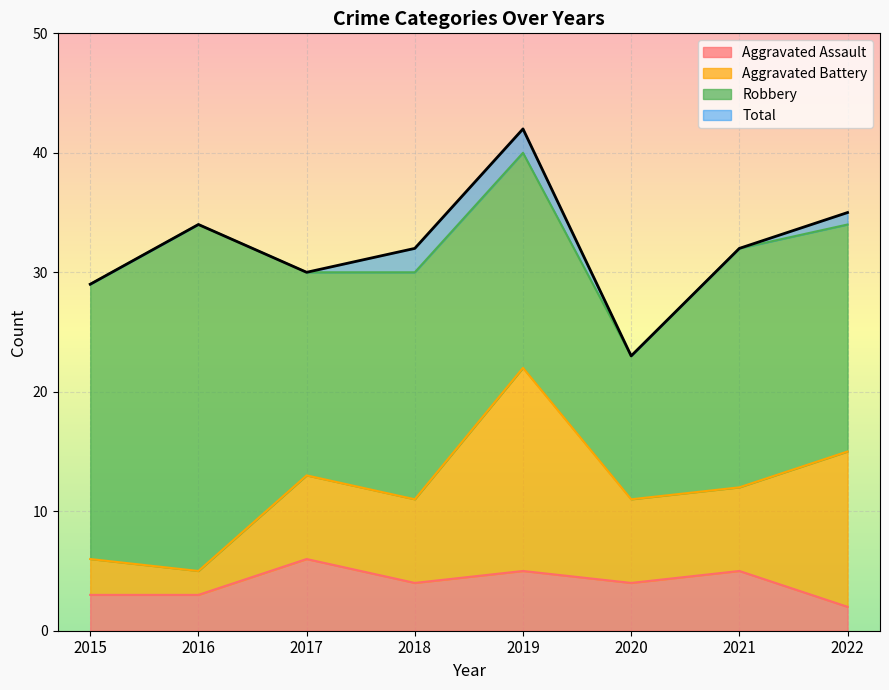

What is the sum of all Aggravated Assault values?

32